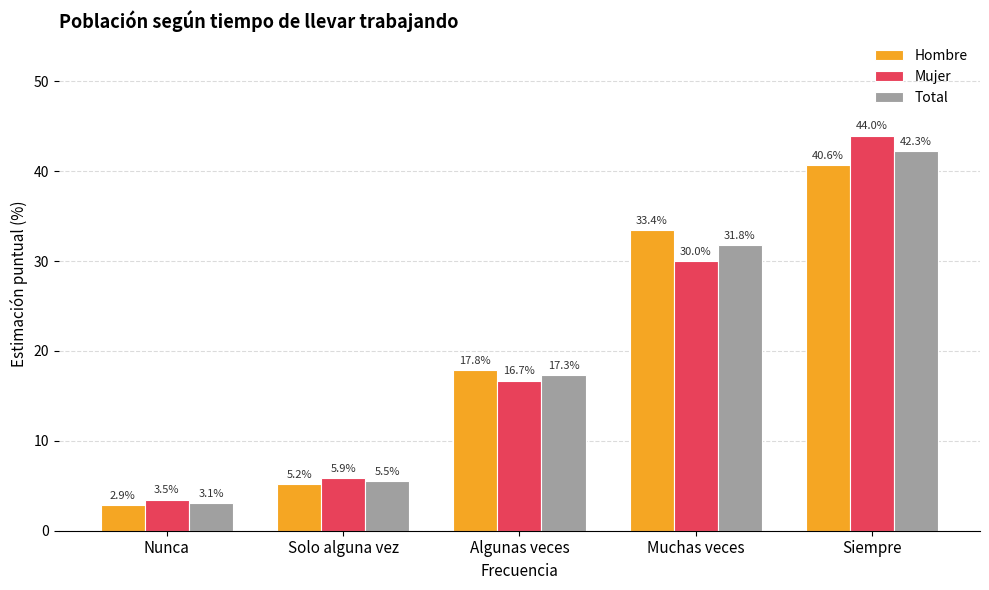

Is it true that Total equals 3.1 at Nunca?

True